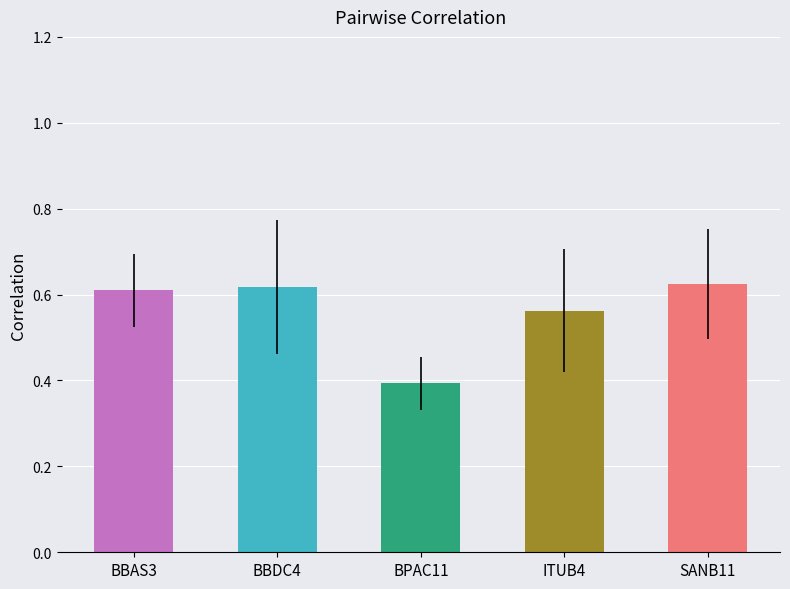

What is the label of the 5th bar from the left?

SANB11